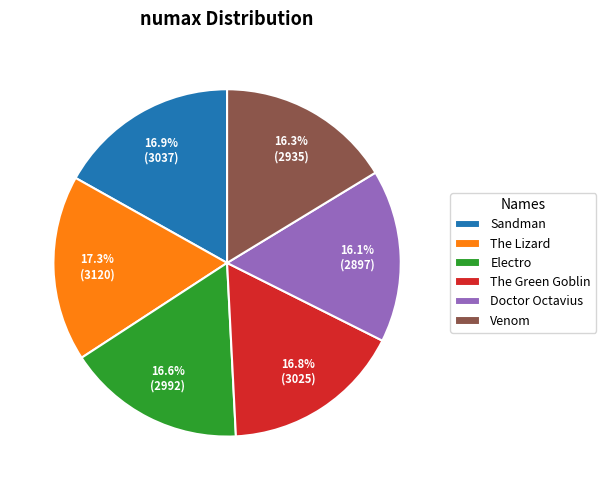

What percentage is the The Green Goblin slice, to the nearest percent?

17%